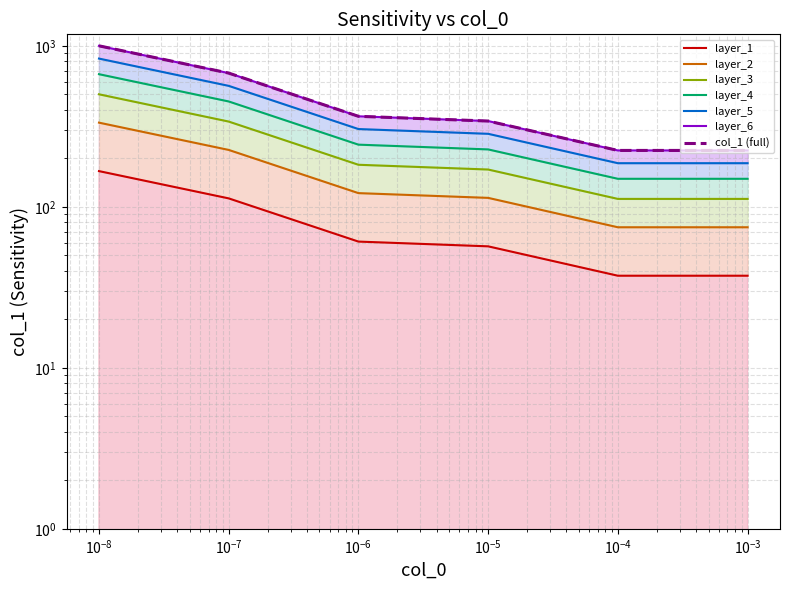

What is the sum of the values at 1e-08 and 0.001?

204.0